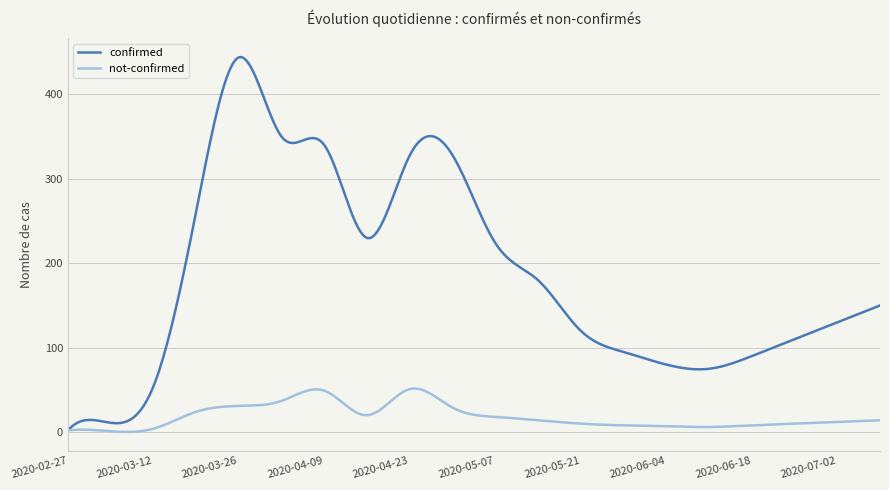

Which series has the widest spread of values?

confirmed